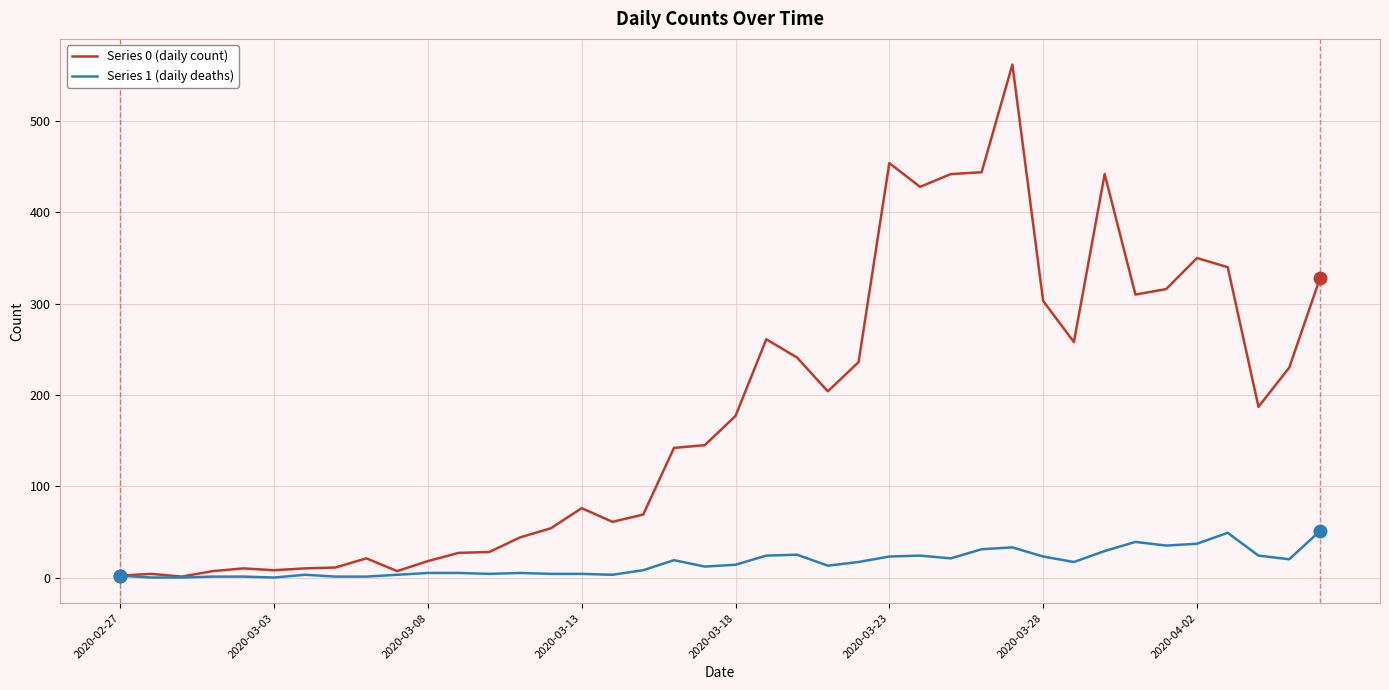

Rank the series by their average value, from highest to lowest.

Series 0 (daily count), Series 1 (daily deaths)